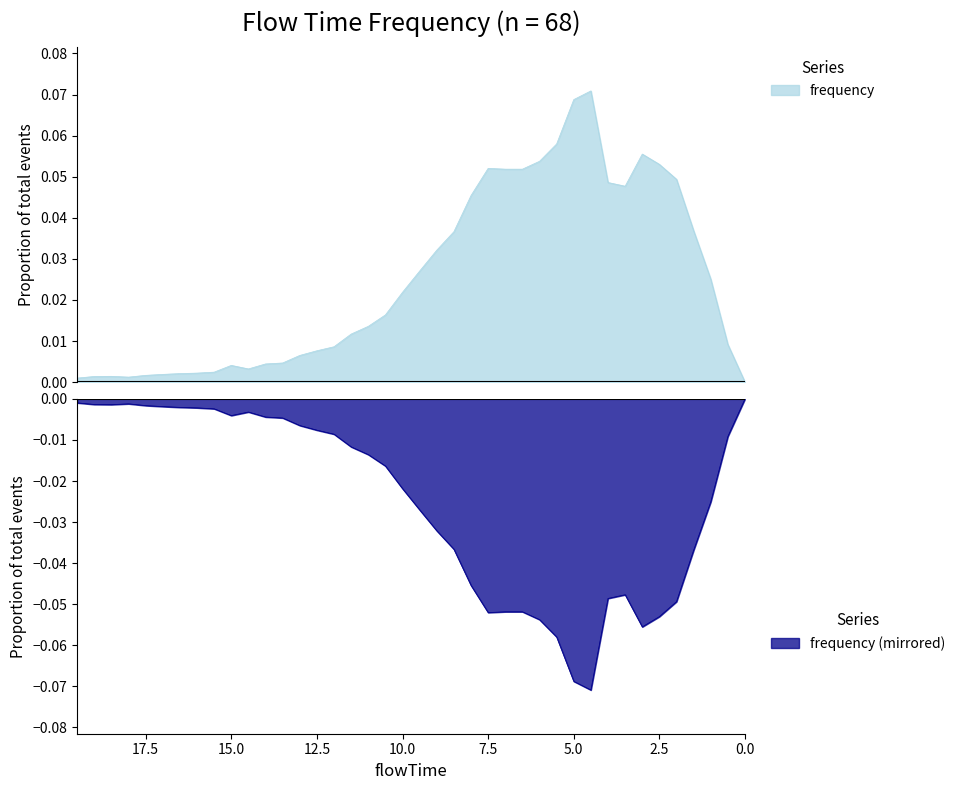

Between 15.0 and 2.0, which is larger?

2.0